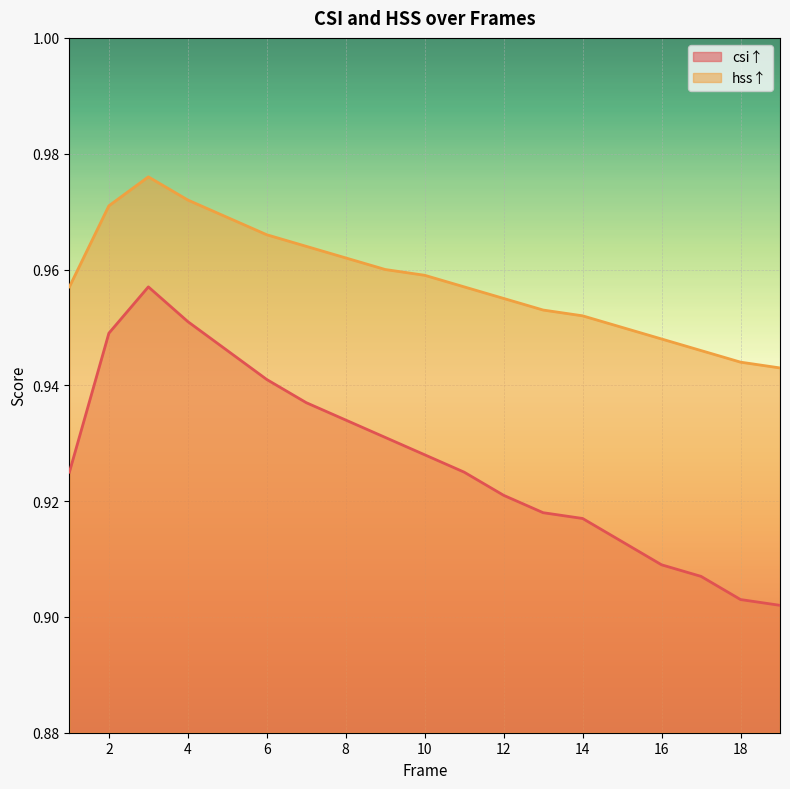

What is the value of the hss↑ point at the 14th from the left?

1.0